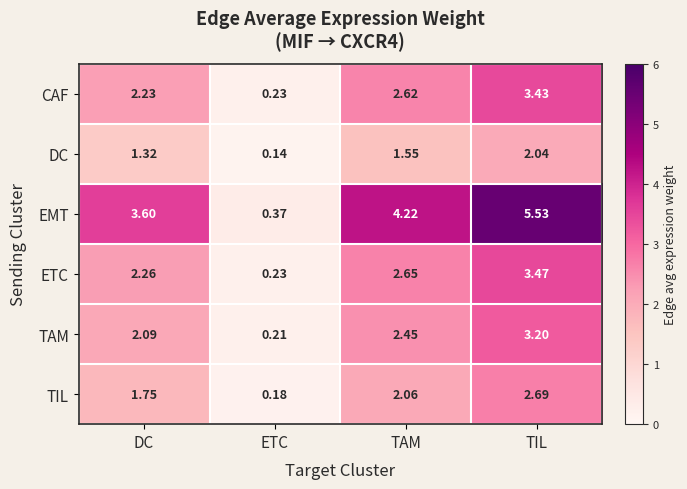

Which label corresponds to the largest value in the chart?

TIL